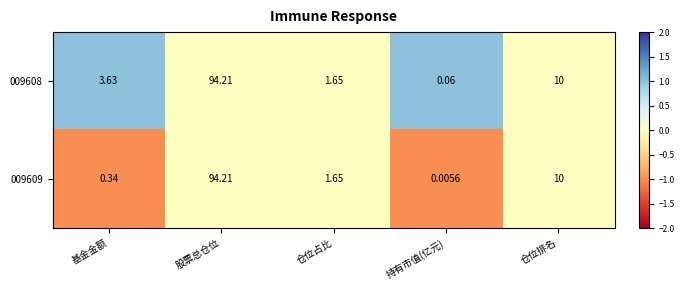

At which category is the sum across all series the highest?

股票总仓位